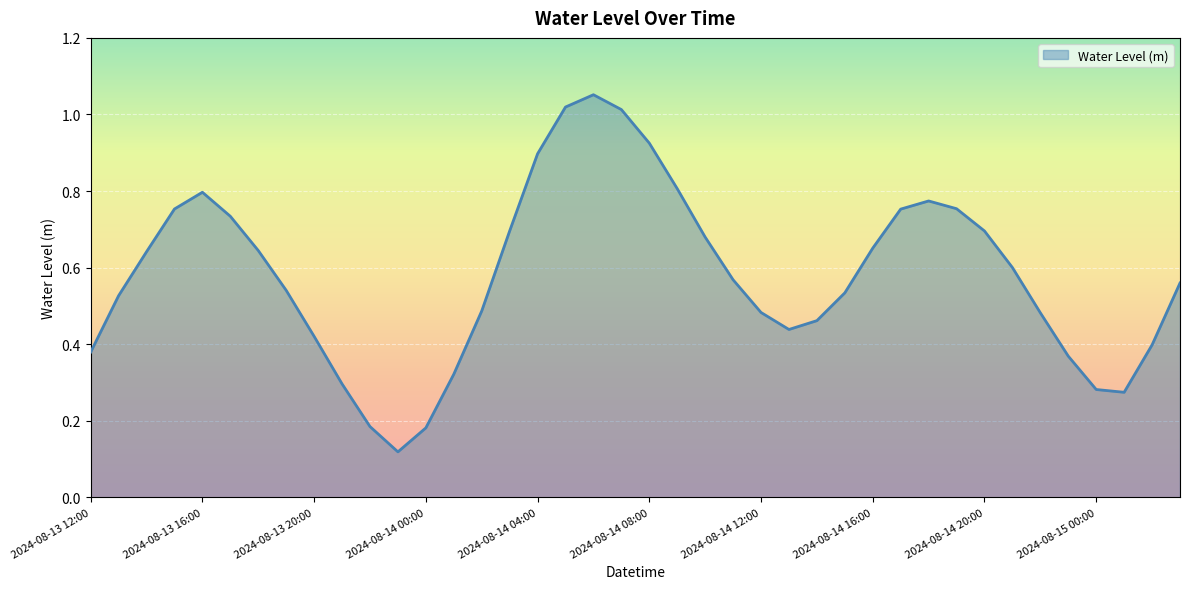

How many lines are shown in the chart?

1